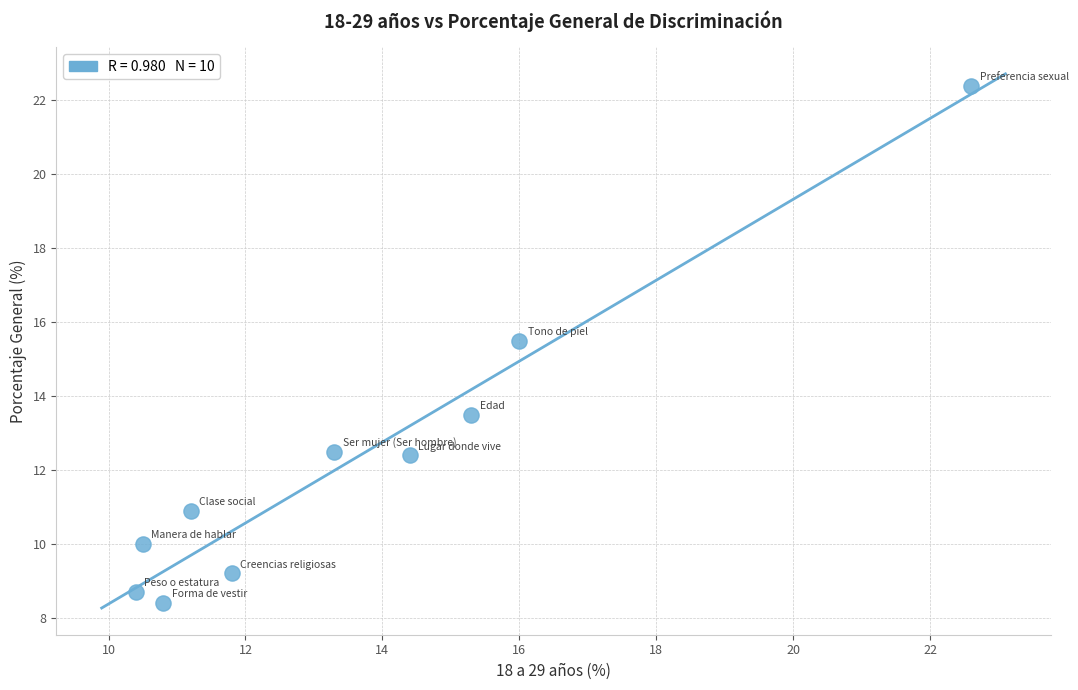

What is the range of X values (max minus min)?

12.2